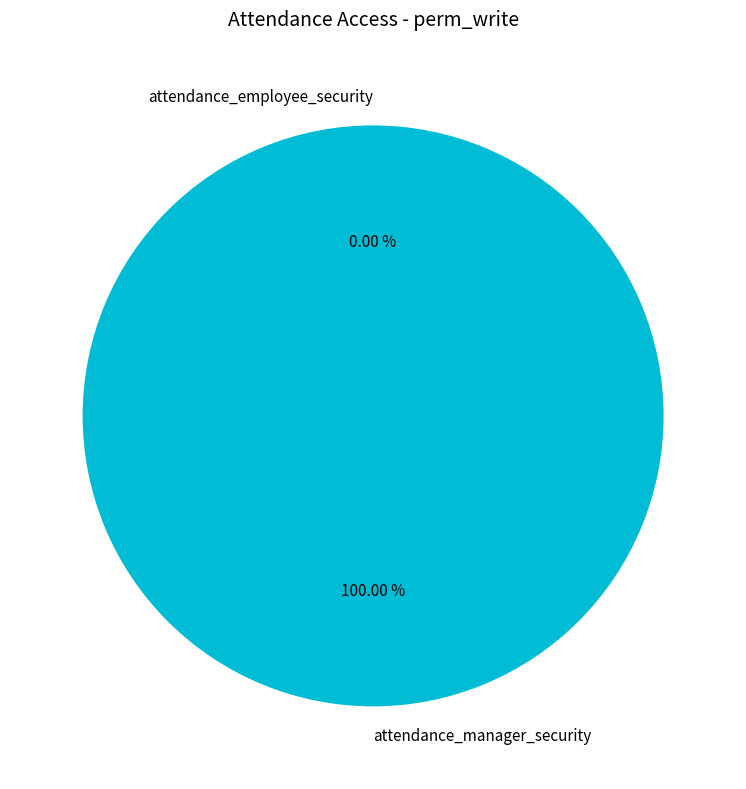

The access_attendance_employee_security slice represents 1% of the pie. True or false?

False